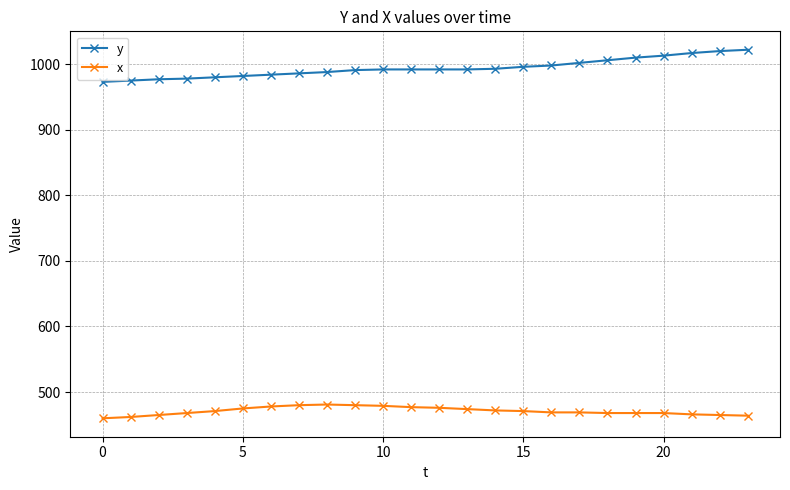

True or false: x has more than 0 interior local peaks.

True